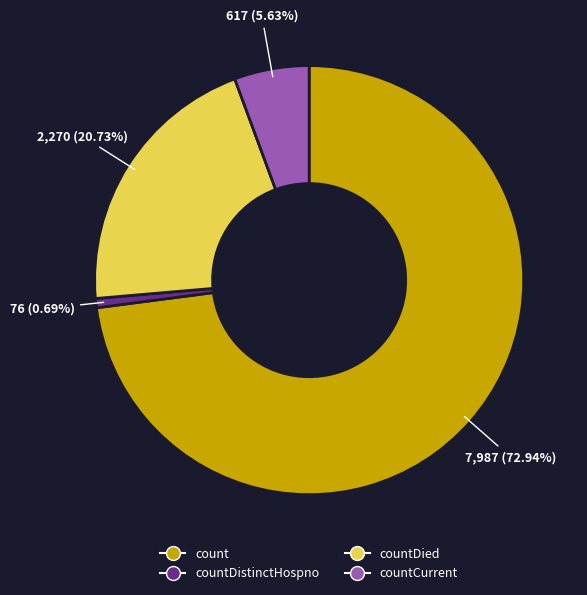

Does any single category account for the majority?

Yes